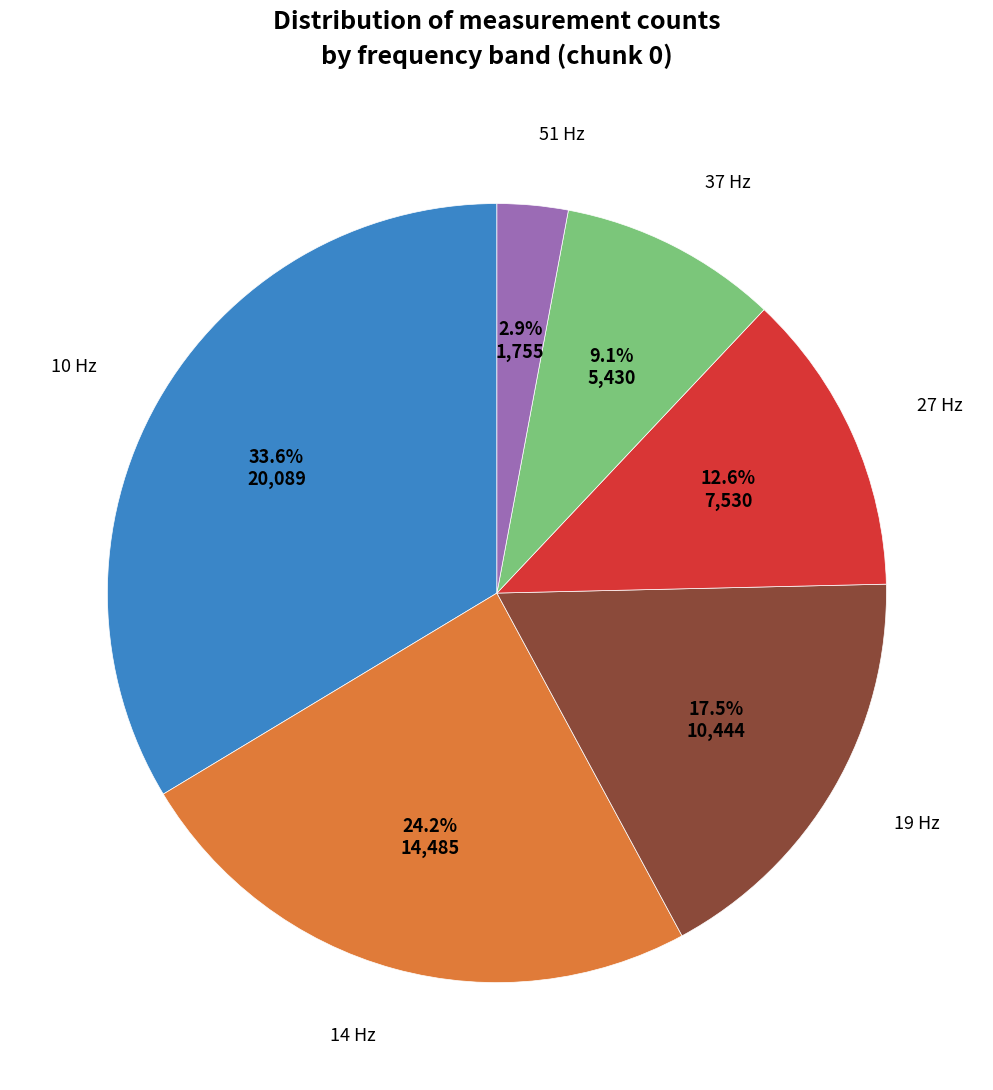

To the nearest percent, what is the average slice percentage?

17%